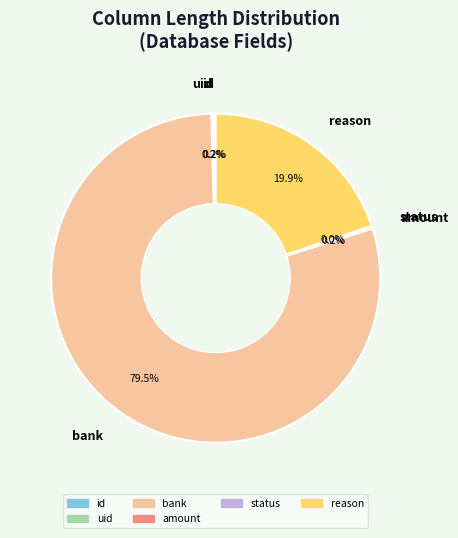

What portion of the pie excludes bank?

20.5%